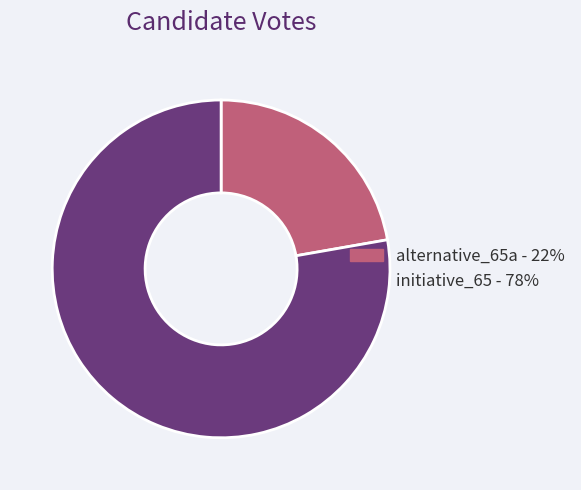

The initiative_65 slice represents 67% of the pie. True or false?

False